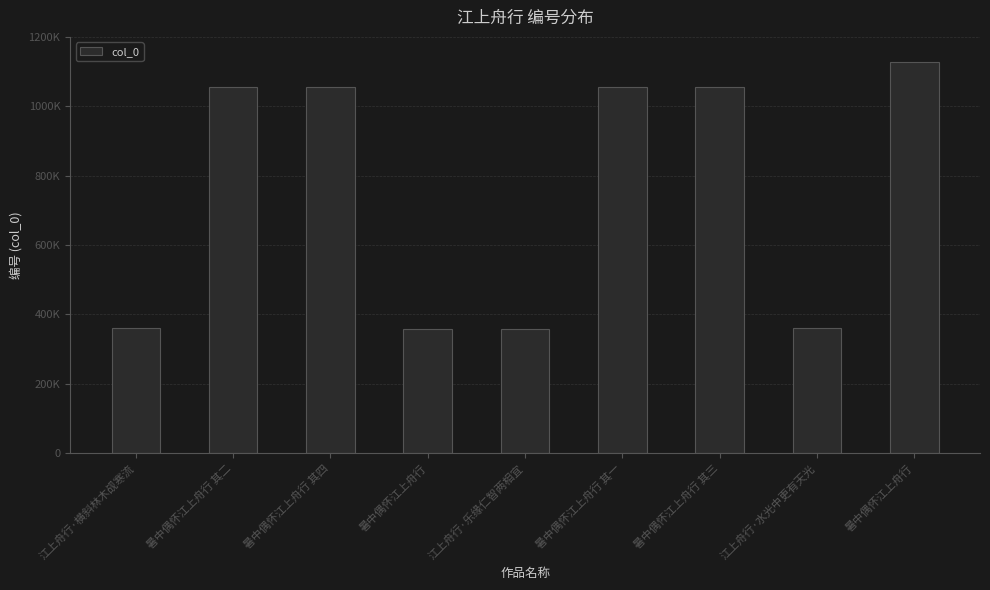

How many values exceed 1055066?

4